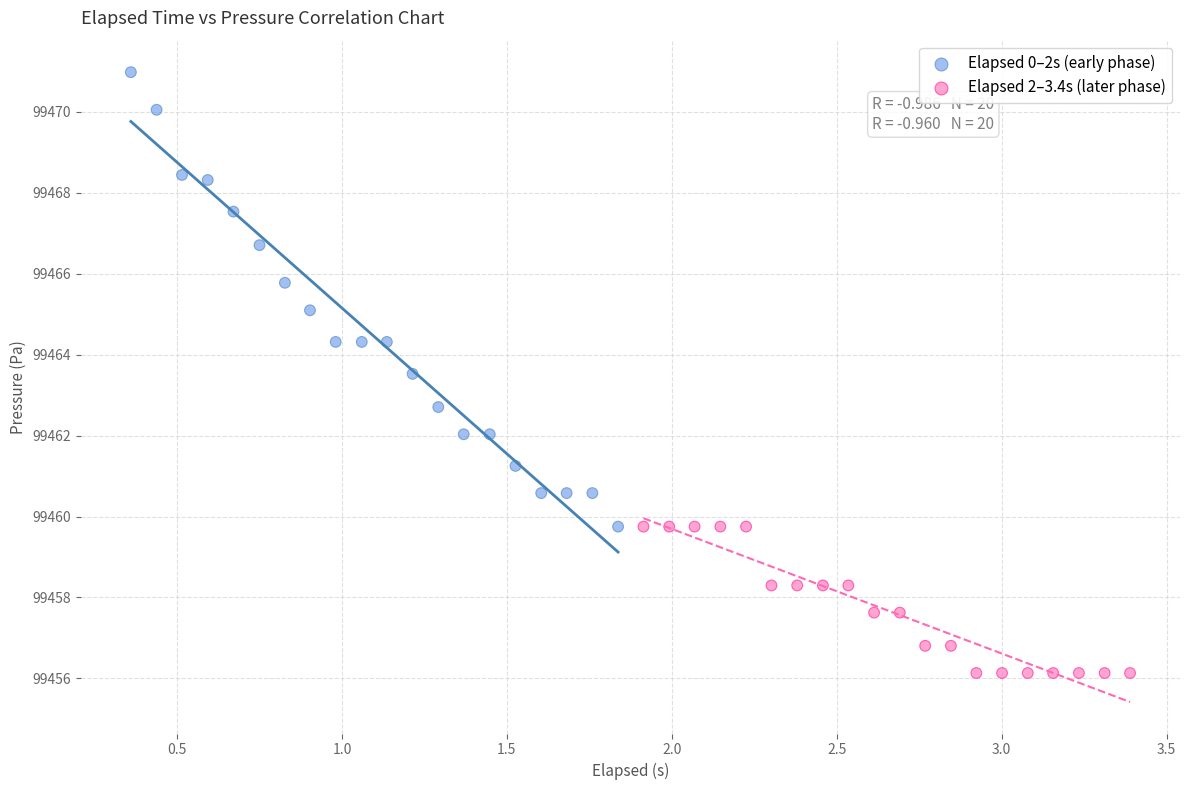

Which series reaches the maximum Y coordinate?

Elapsed 0–2s (early phase)